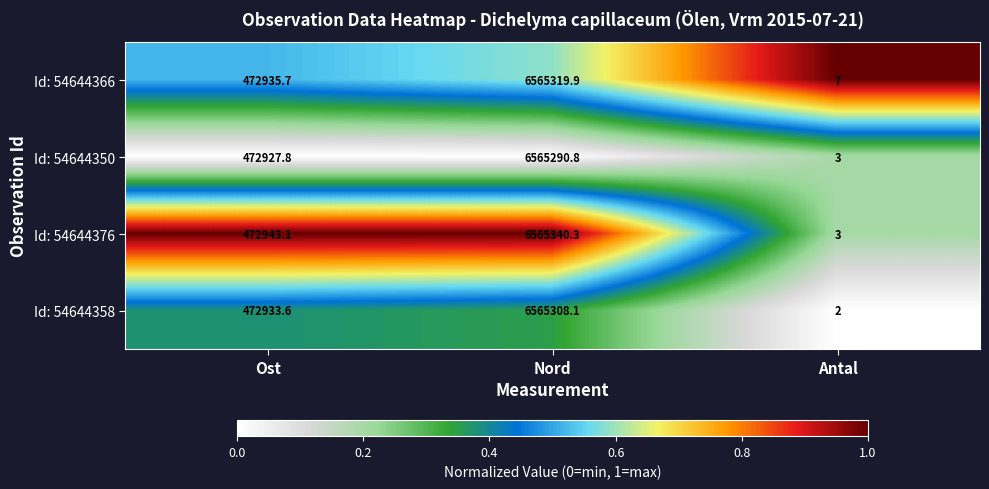

Where is Id: 54644350 nearest to the value 3282646?

Ost